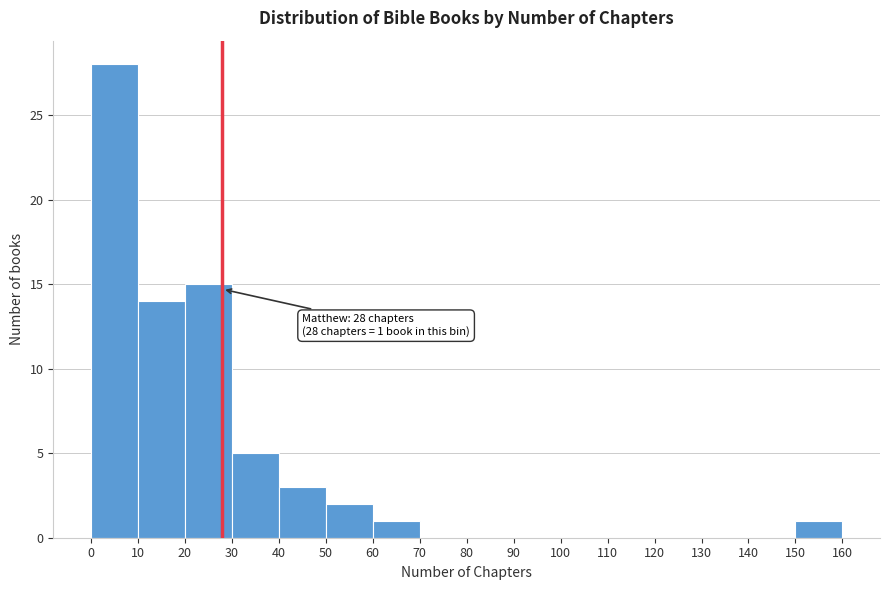

Over which range of the x-axis is the bar tallest?

0 to 10